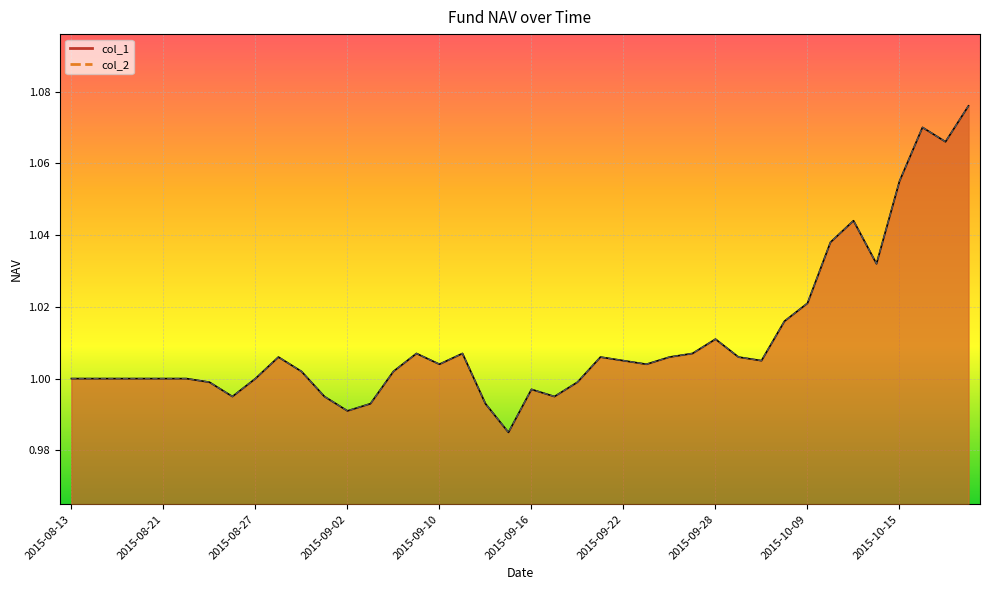

In col_2, how many points are higher than both neighbors (excluding endpoints)?

8